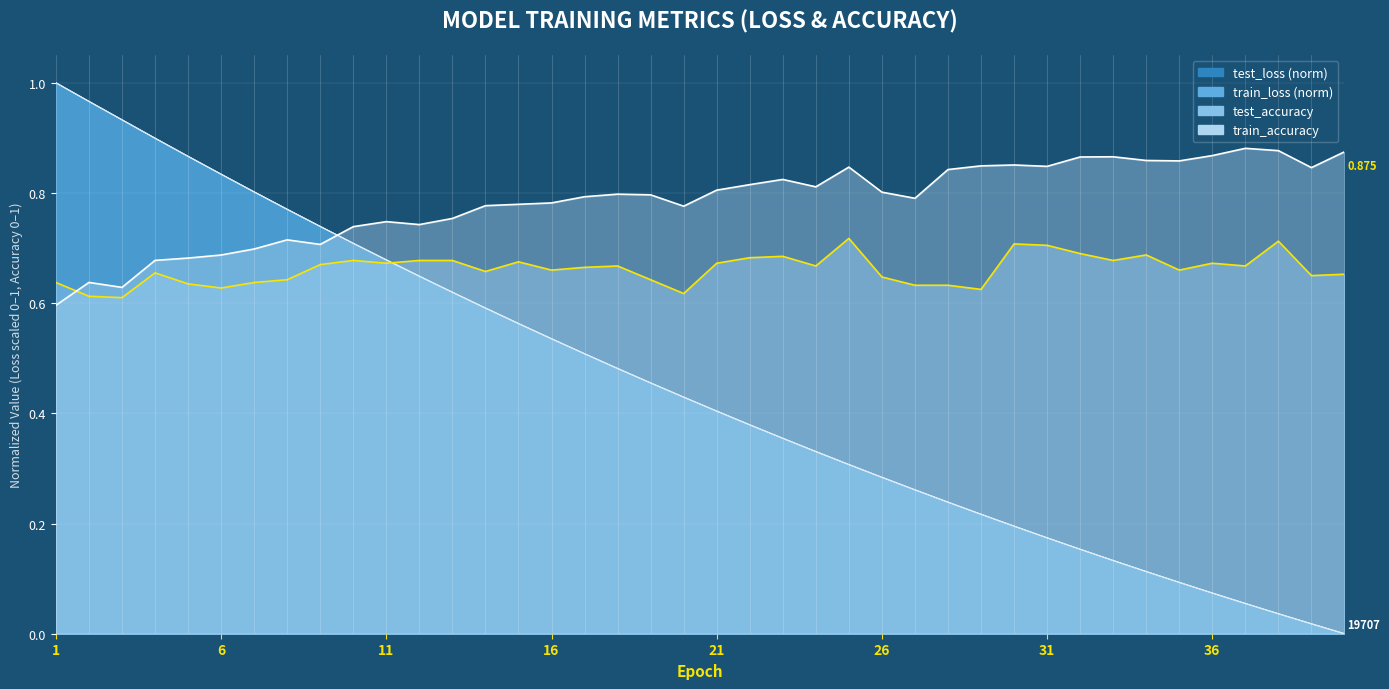

The value of train_loss at 36 is 0.0. True or false?

False